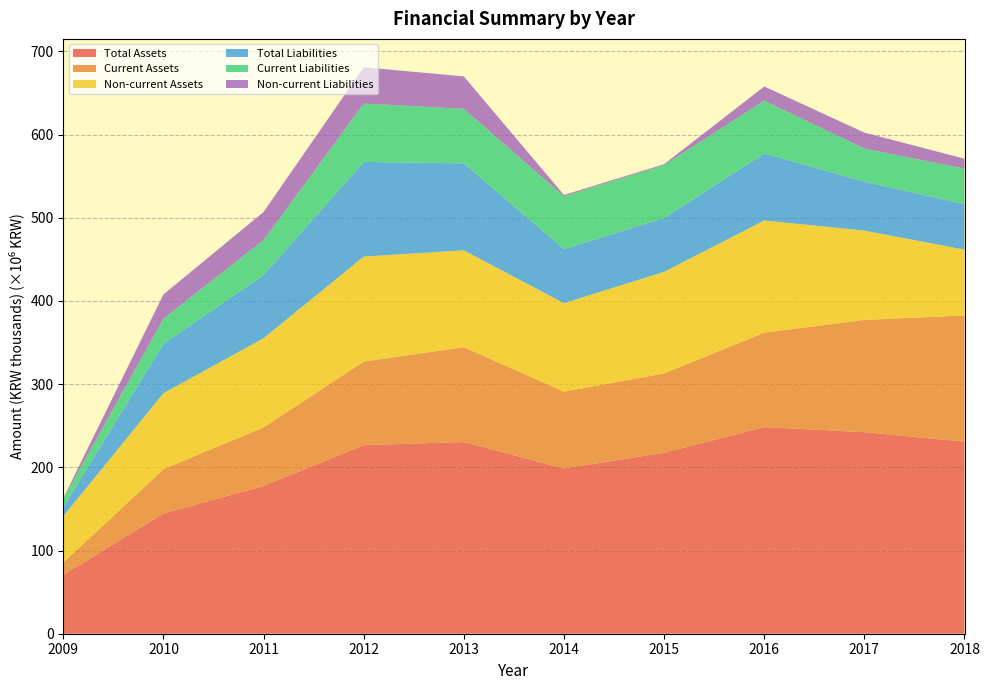

What are all the series names shown in the legend?

Total Assets, Current Assets, Non-current Assets, Total Liabilities, Current Liabilities, Non-current Liabilities